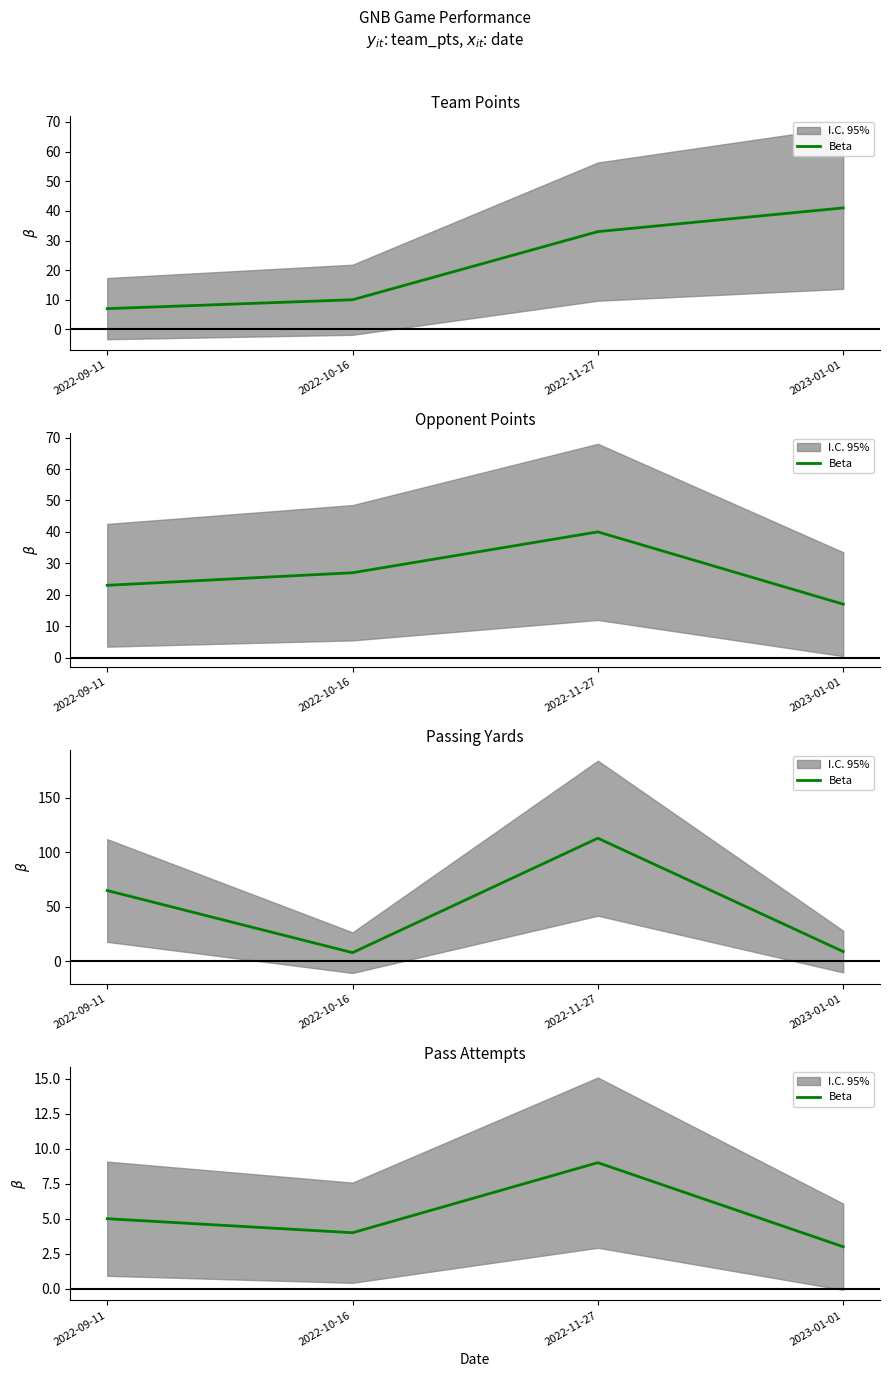

Is this an area chart (filled region under the line)?

No